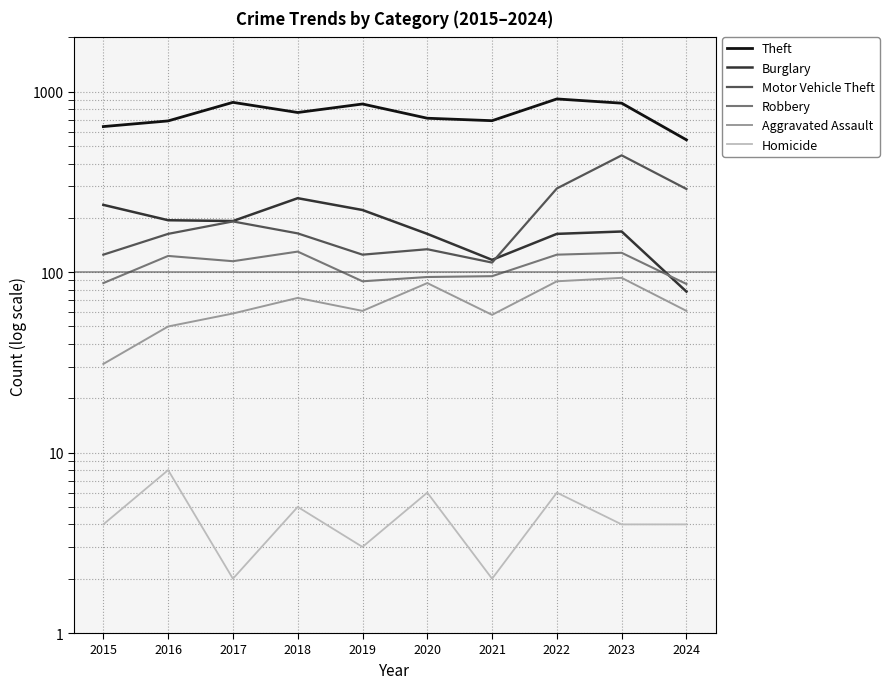

Reading left to right, transcribe all the data shown in this chart.

Theft: 2015=641	2016=689	2017=873	2018=767	2019=855	2020=713	2021=691	2022=912	2023=864	2024=541
Burglary: 2015=236	2016=194	2017=192	2018=257	2019=221	2020=163	2021=117	2022=163	2023=168	2024=78
Motor Vehicle Theft: 2015=125	2016=163	2017=191	2018=164	2019=125	2020=134	2021=113	2022=291	2023=444	2024=289
Robbery: 2015=87	2016=123	2017=115	2018=130	2019=89	2020=94	2021=95	2022=125	2023=128	2024=86
Aggravated Assault: 2015=31	2016=50	2017=59	2018=72	2019=61	2020=87	2021=58	2022=89	2023=93	2024=61
Homicide: 2015=4	2016=8	2017=2	2018=5	2019=3	2020=6	2021=2	2022=6	2023=4	2024=4